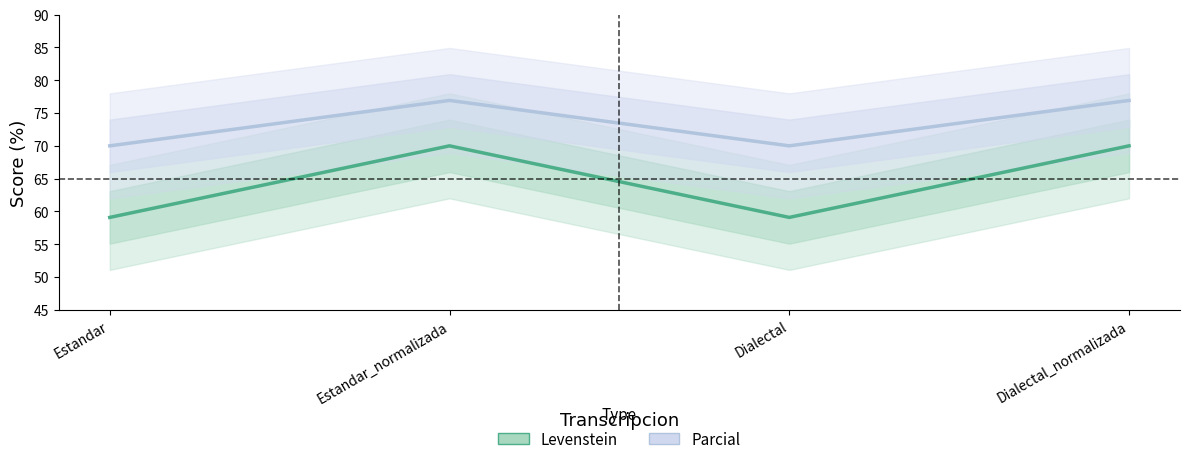

What is the approximate value of Levenstein at Estandar_normalizada?

70.0